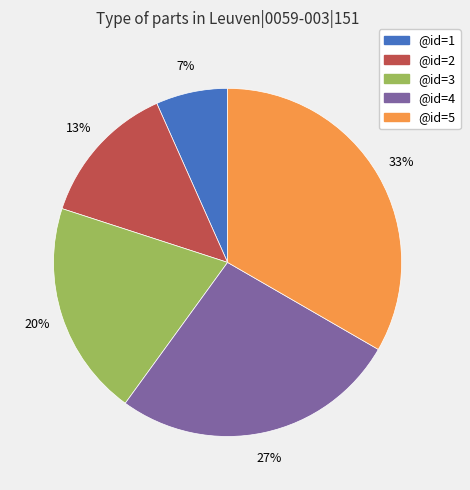

The @id=3 slice represents 35% of the pie. True or false?

False